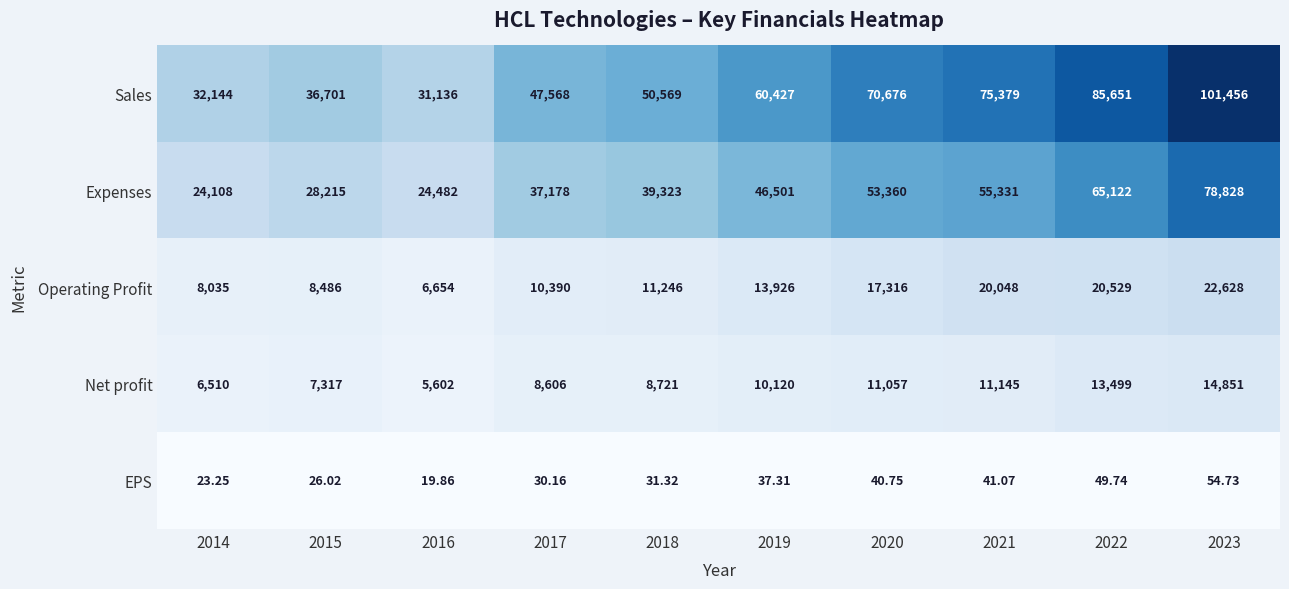

Which series has the largest range (max minus min)?

Sales